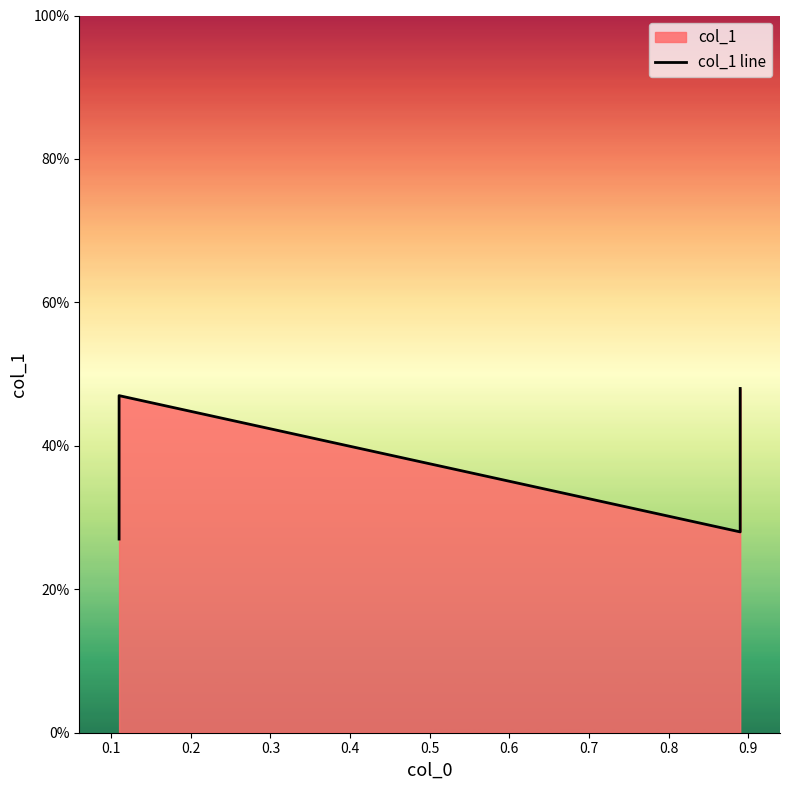

What is the sum of the values at 0.3 and 0.1?

0.9